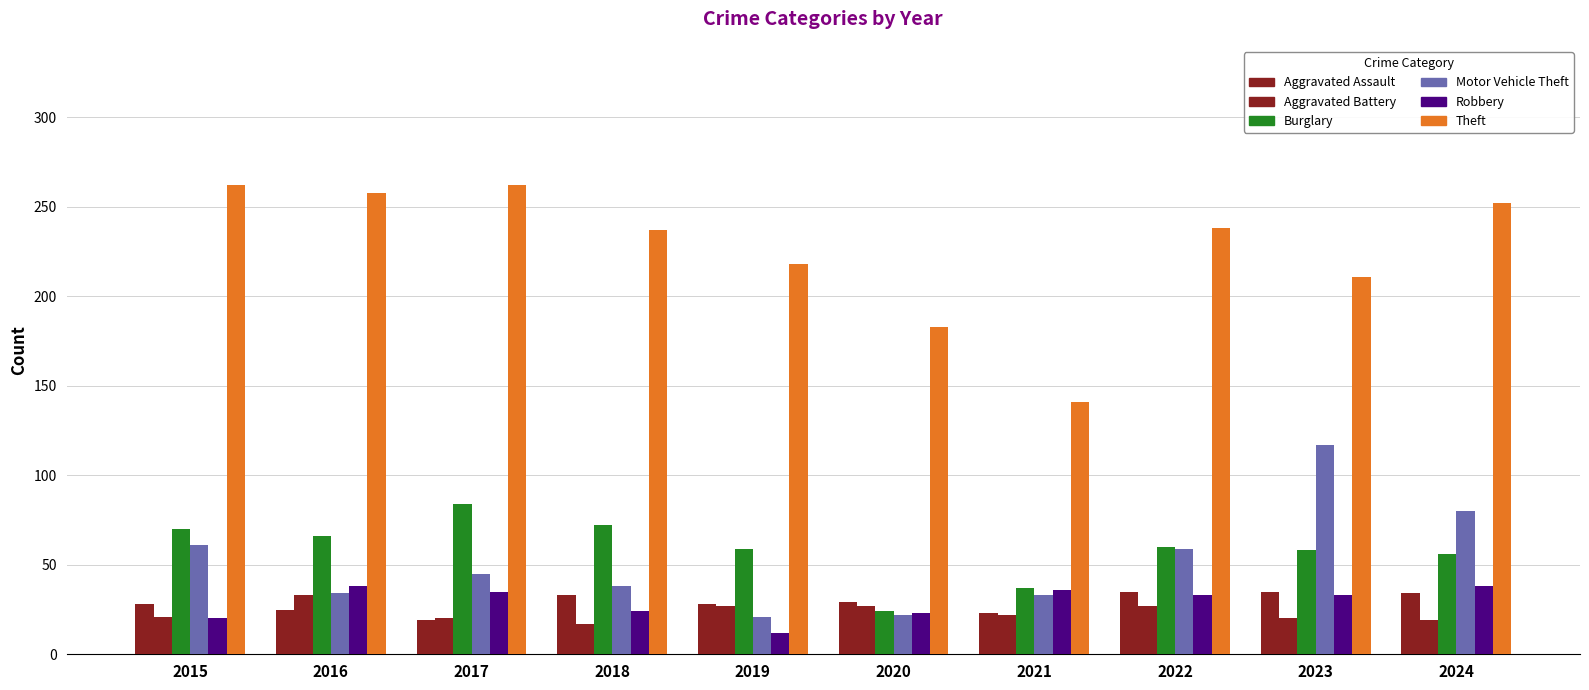

How many groups of bars are there?

10